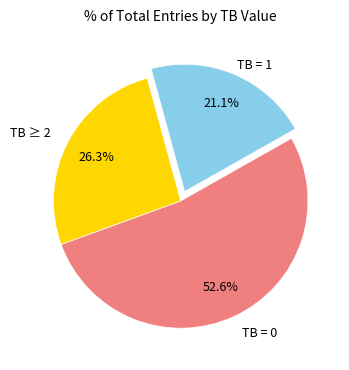

Which has a higher value, TB = 0 or TB ≥ 2?

TB = 0